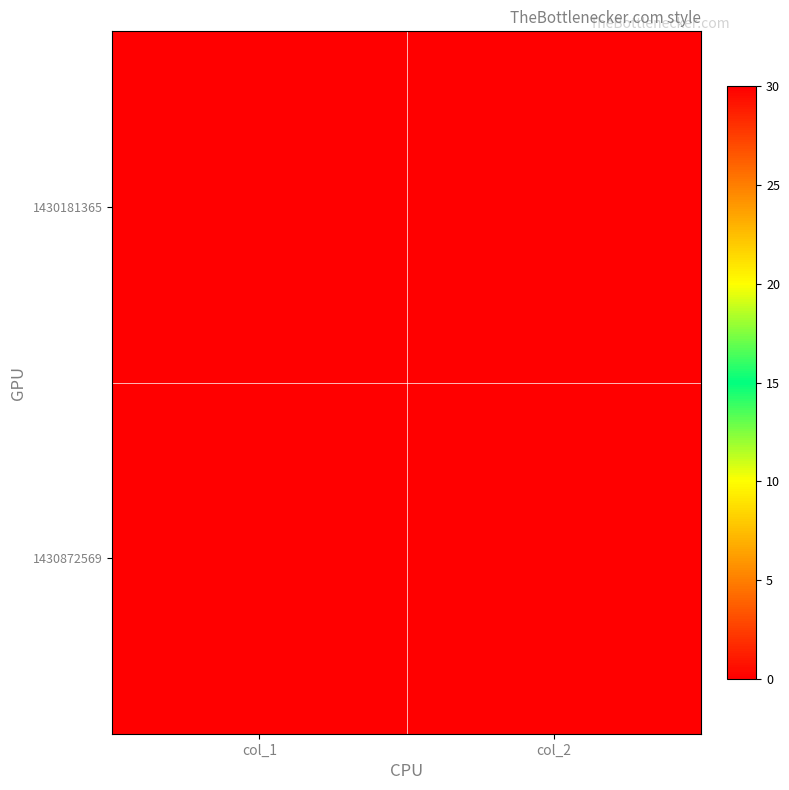

Rank the series at col_1 from lowest to highest value.

1430181365, 1430872569